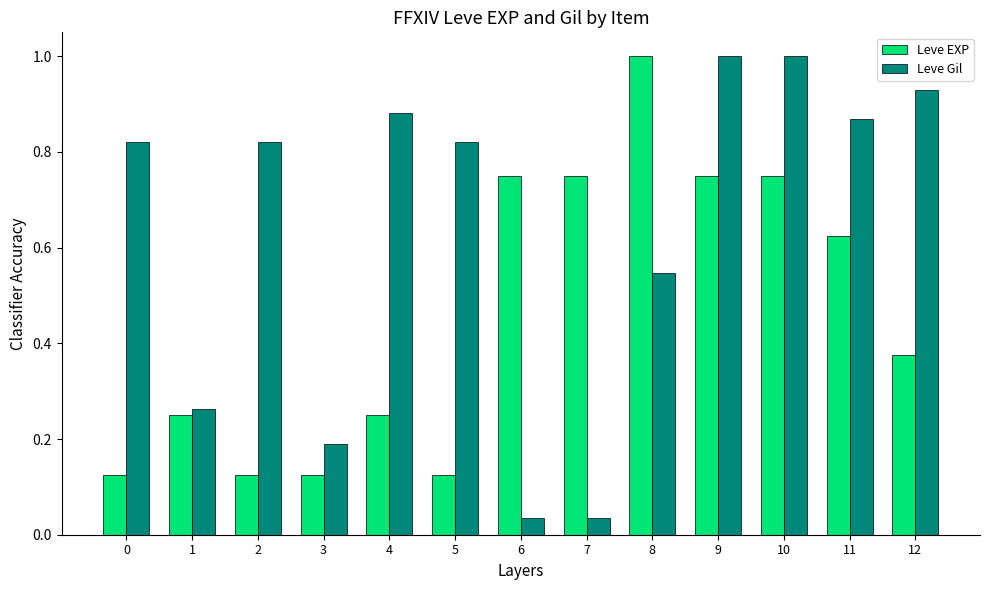

What is the total value across all series at 10?

1.8